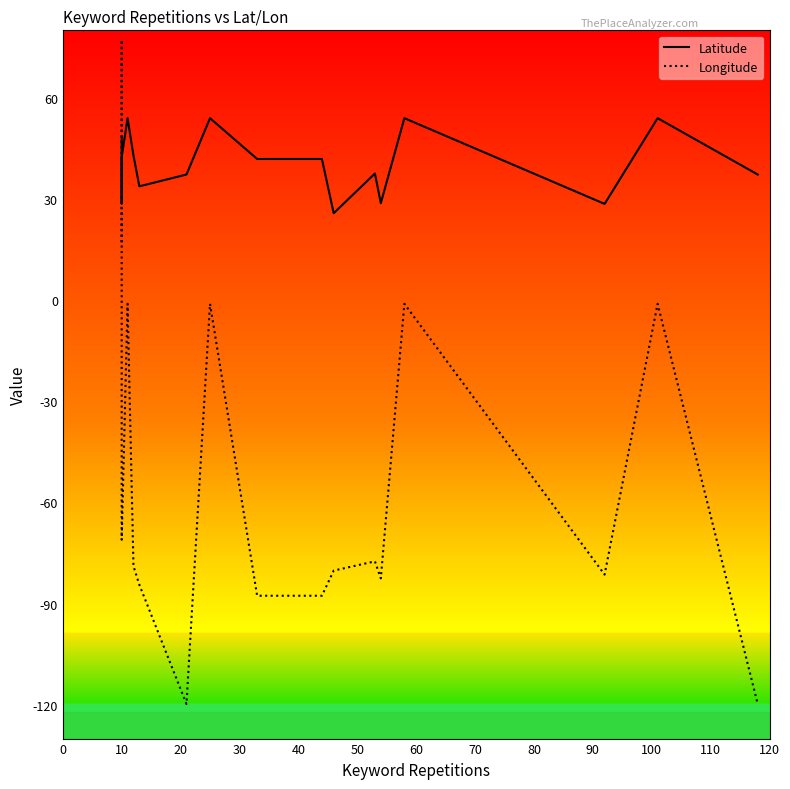

Between which two adjacent categories do Longitude and Latitude first intersect?

10 and 10